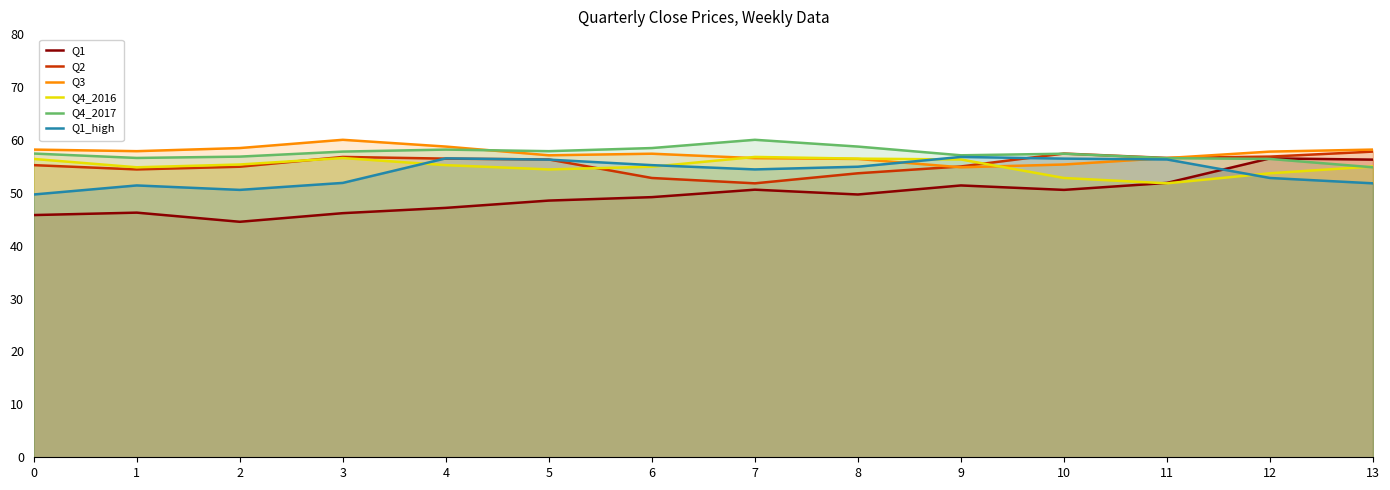

Where is the first local minimum for Q1_high?

2